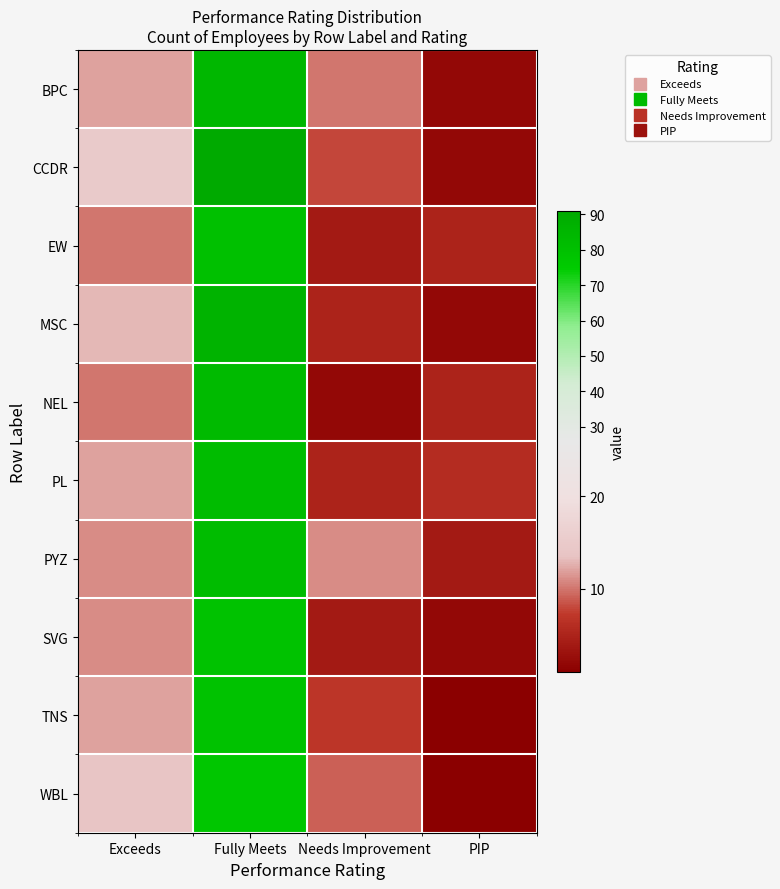

Reading right to left, what are all the values shown in this chart?

BPC: PIP=2	Needs Improvement=10	Fully Meets=84	Exceeds=12
CCDR: PIP=2	Needs Improvement=8	Fully Meets=91	Exceeds=15
EW: PIP=5	Needs Improvement=4	Fully Meets=80	Exceeds=10
MSC: PIP=2	Needs Improvement=5	Fully Meets=86	Exceeds=13
NEL: PIP=5	Needs Improvement=2	Fully Meets=83	Exceeds=10
PL: PIP=6	Needs Improvement=5	Fully Meets=82	Exceeds=12
PYZ: PIP=4	Needs Improvement=11	Fully Meets=82	Exceeds=11
SVG: PIP=2	Needs Improvement=4	Fully Meets=79	Exceeds=11
TNS: PIP=1	Needs Improvement=7	Fully Meets=79	Exceeds=12
WBL: PIP=1	Needs Improvement=9	Fully Meets=77	Exceeds=14